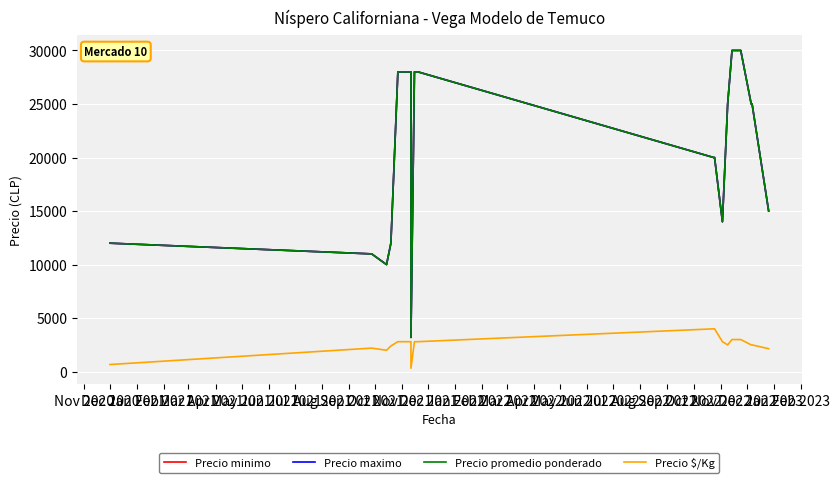

True or false: Precio promedio ponderado and Precio minimo cross at least once.

False